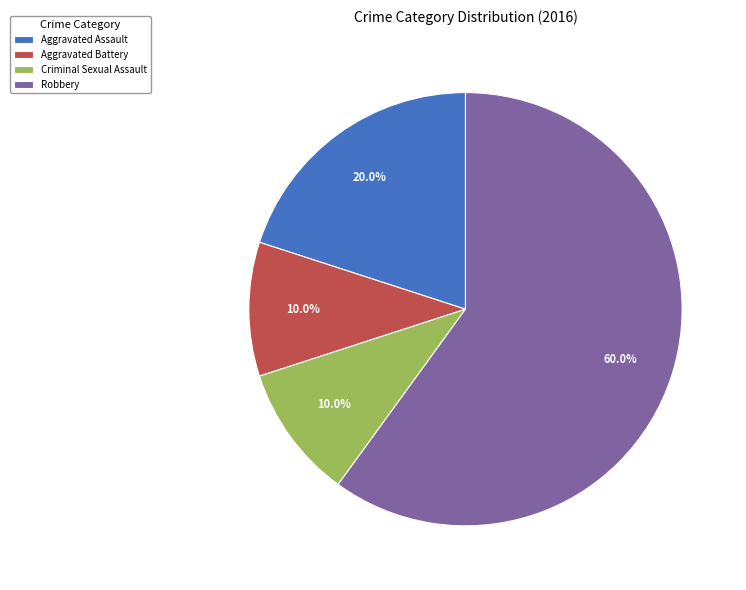

Is it true that Aggravated Assault is 20% of the pie?

True